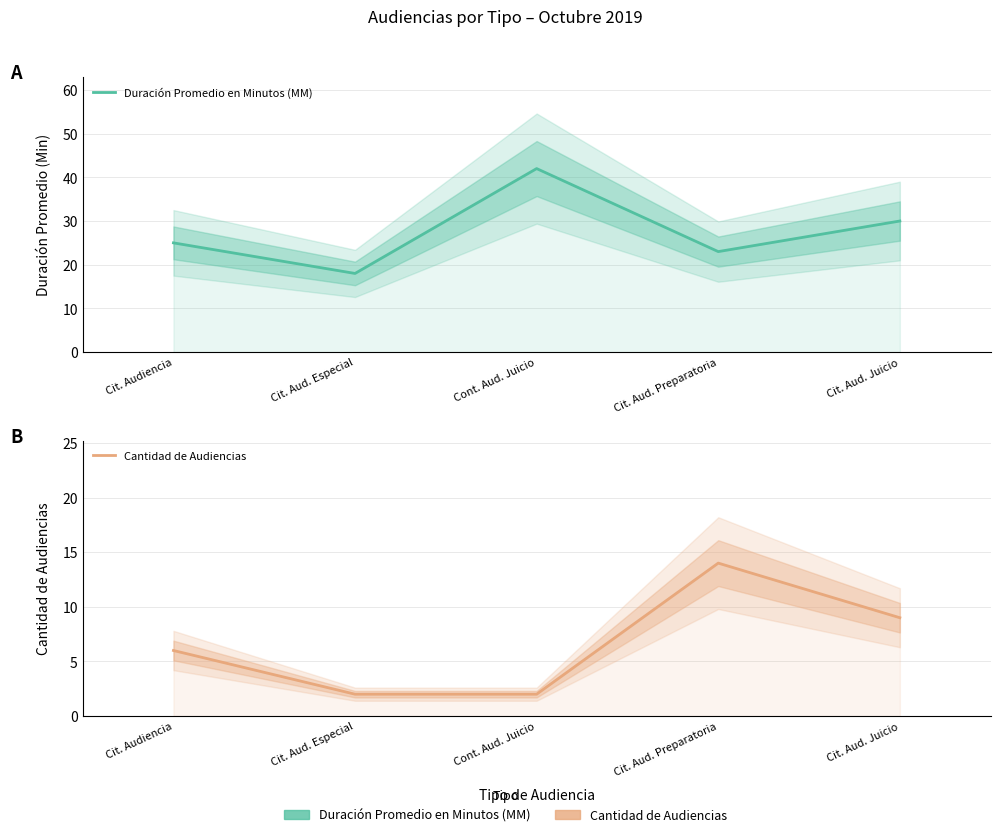

What is the smallest value displayed?

2